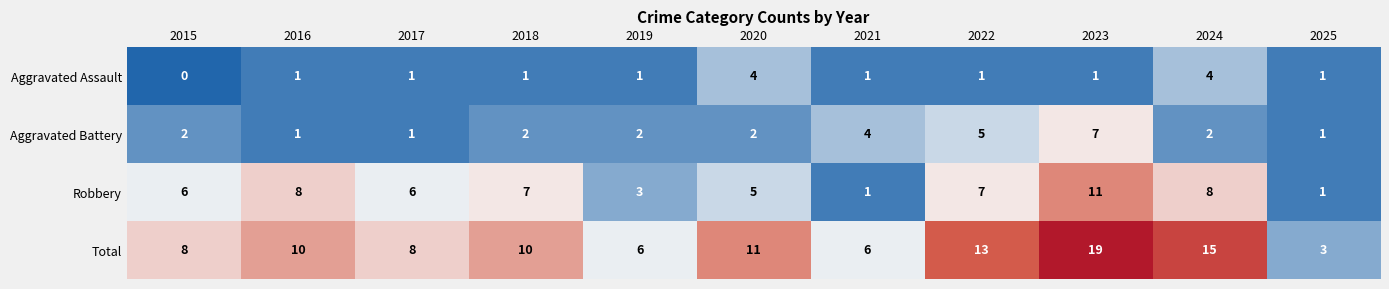

List the series in order of their peak value, lowest first.

Aggravated Assault, Aggravated Battery, Robbery, Total